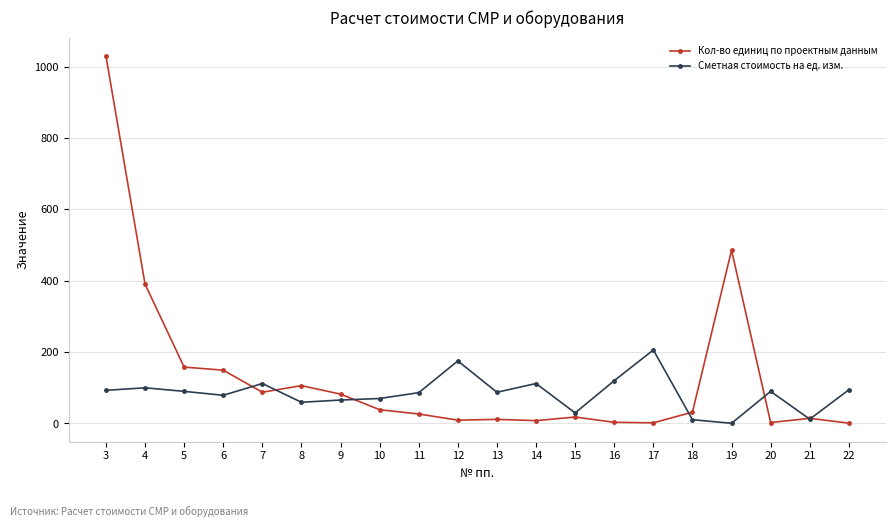

What is the value of the Сметная стоимость на ед. изм. point at the 15th from the left?

206.0